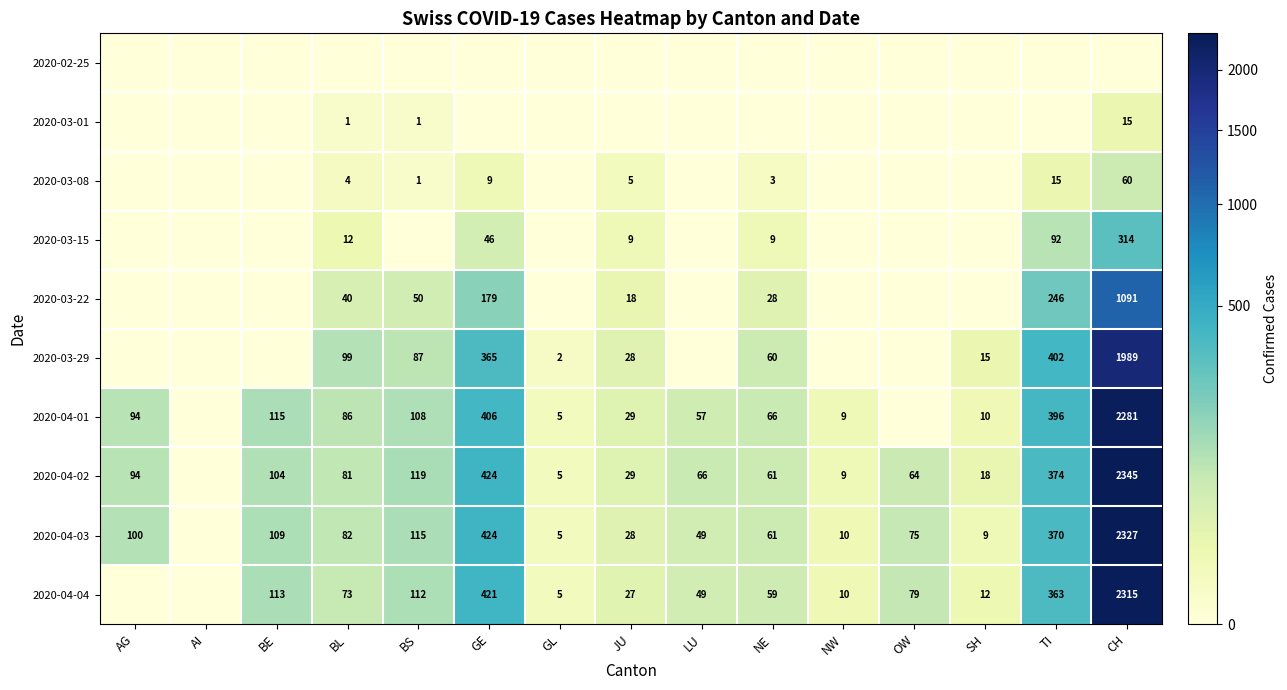

The 2020-04-04 series shows 59 at NE. True or false?

True